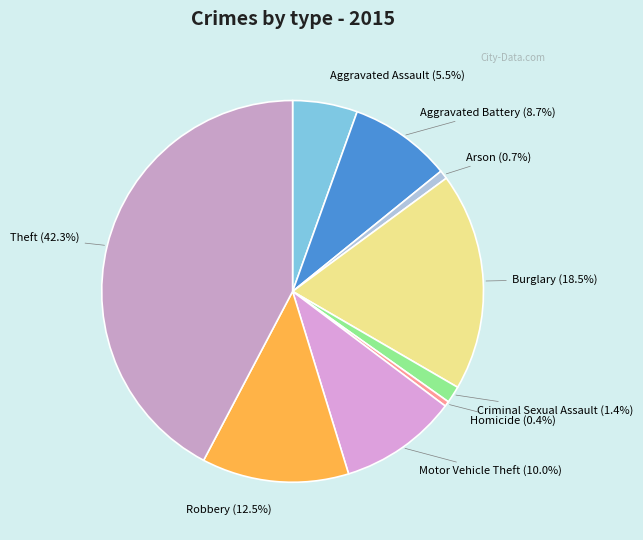

Is the sum of Robbery and Homicide greater than half?

No